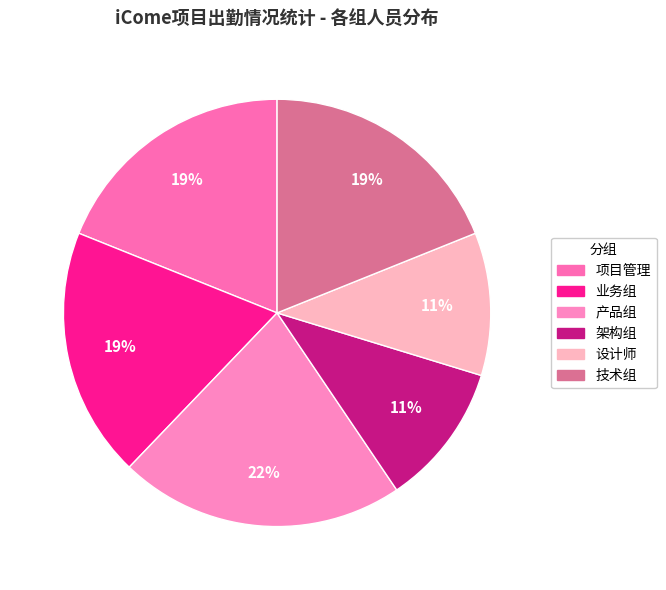

Rank the categories by value from highest to lowest.

产品组, 项目管理, 业务组, 技术组, 架构组, 设计师